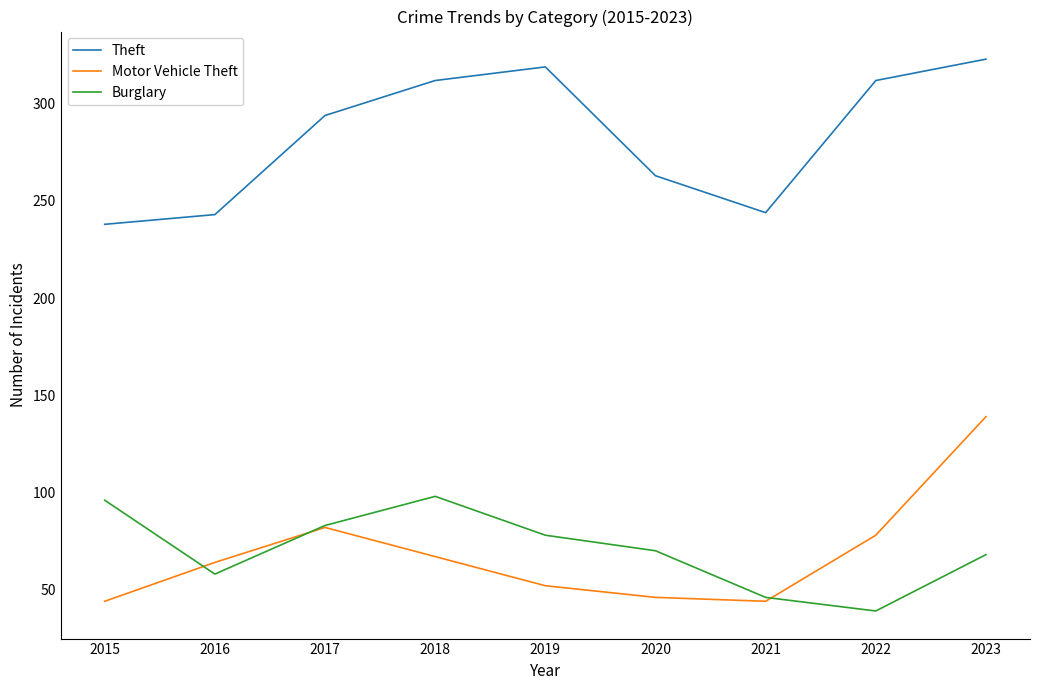

The value of Burglary at 2018 is 98. True or false?

True